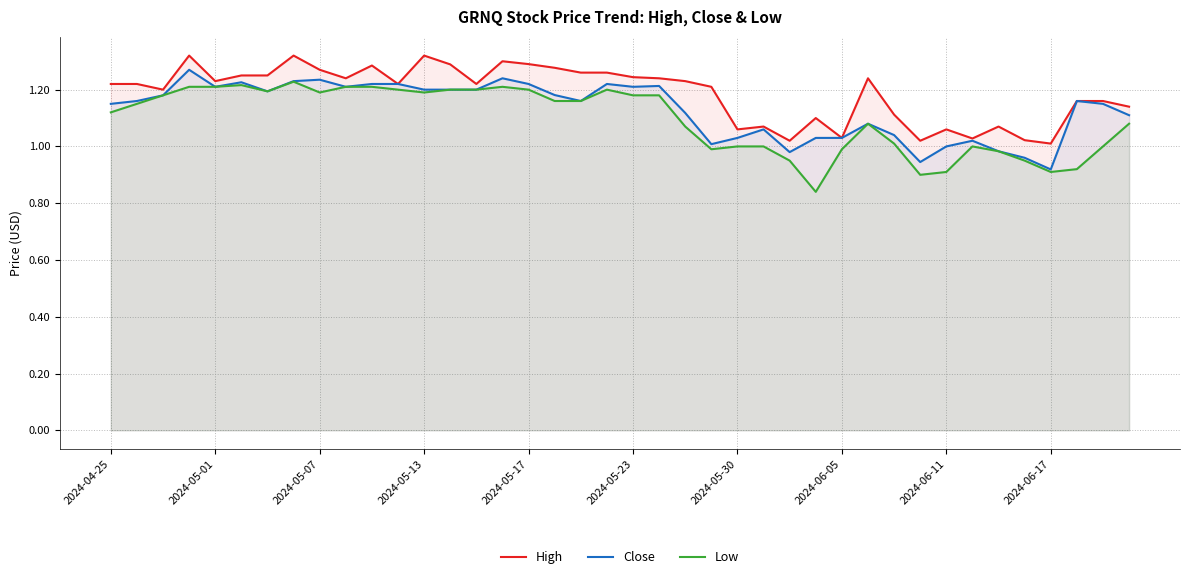

True or false: High has more than 0 interior local peaks.

True